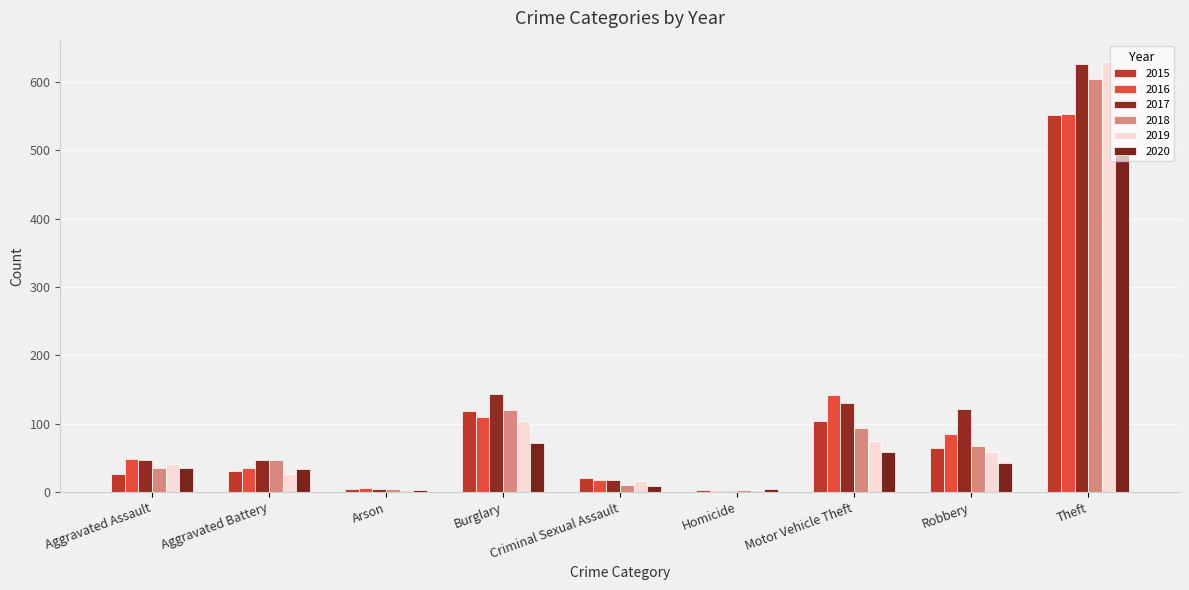

At which category does the chart reach its peak across all series?

Theft